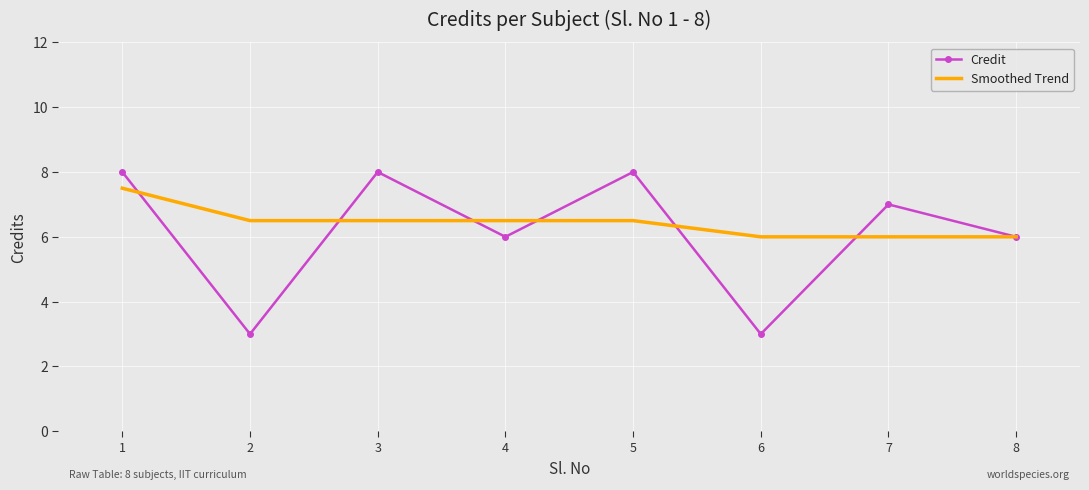

What is the maximum value shown in the chart?

8.0